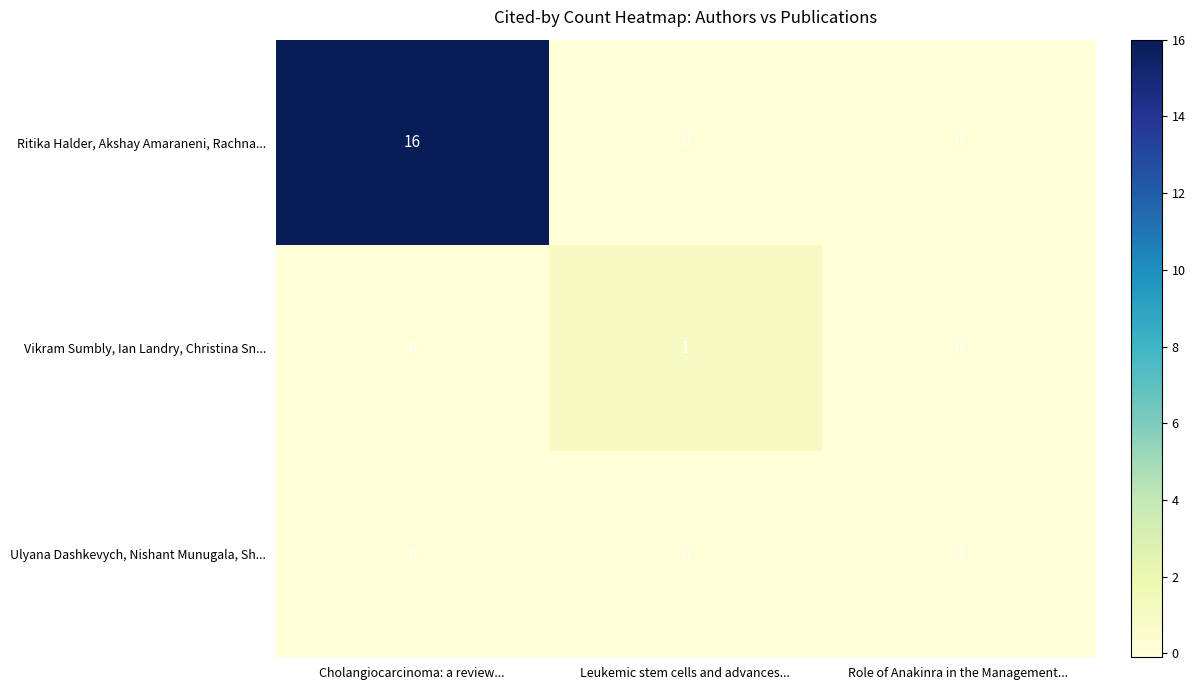

Which category has the highest value across all series?

Cholangiocarcinoma: a review...